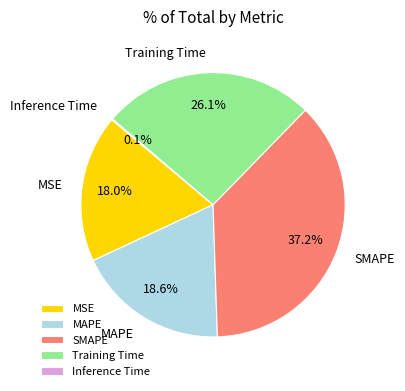

To the nearest percent, what portion does SMAPE represent?

37%